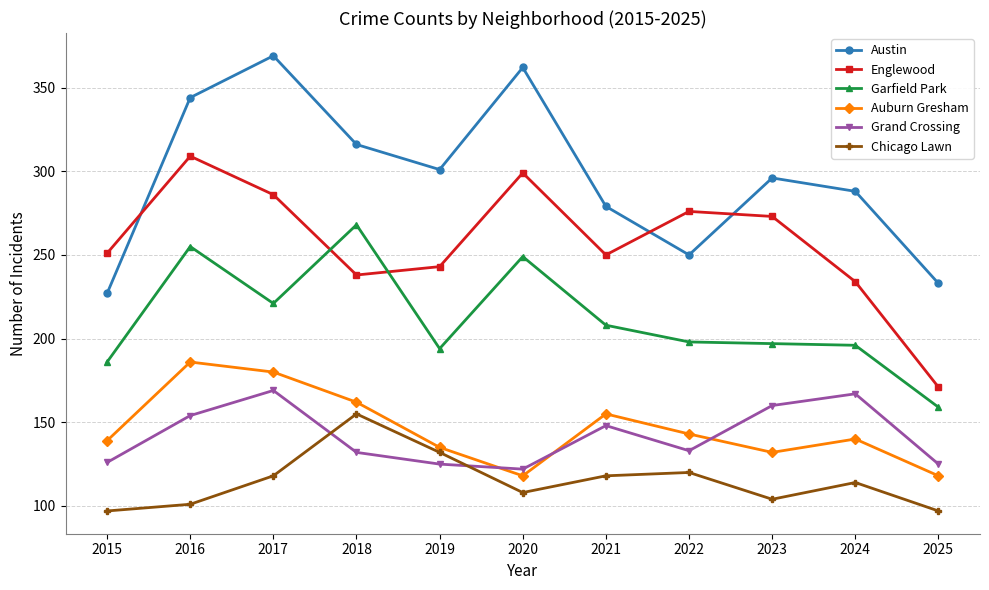

Which series has the largest total across all categories?

Austin